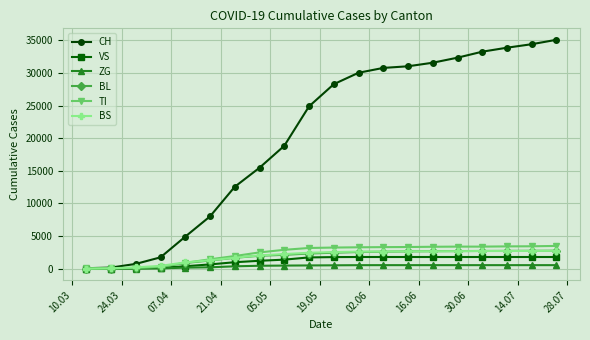

Which series has the largest range (max minus min)?

CH